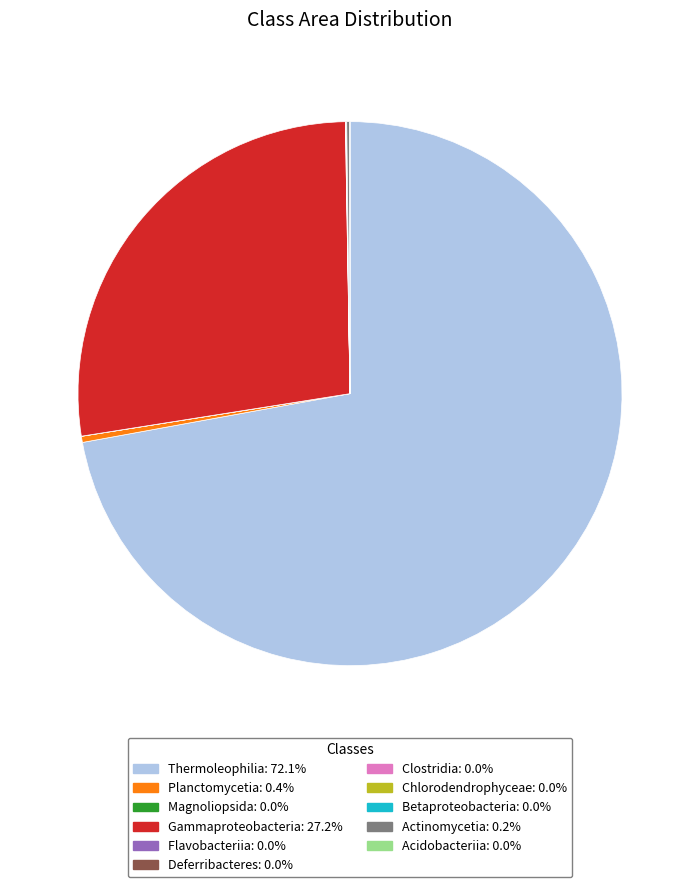

What is the largest slice in the pie chart?

Thermoleophilia